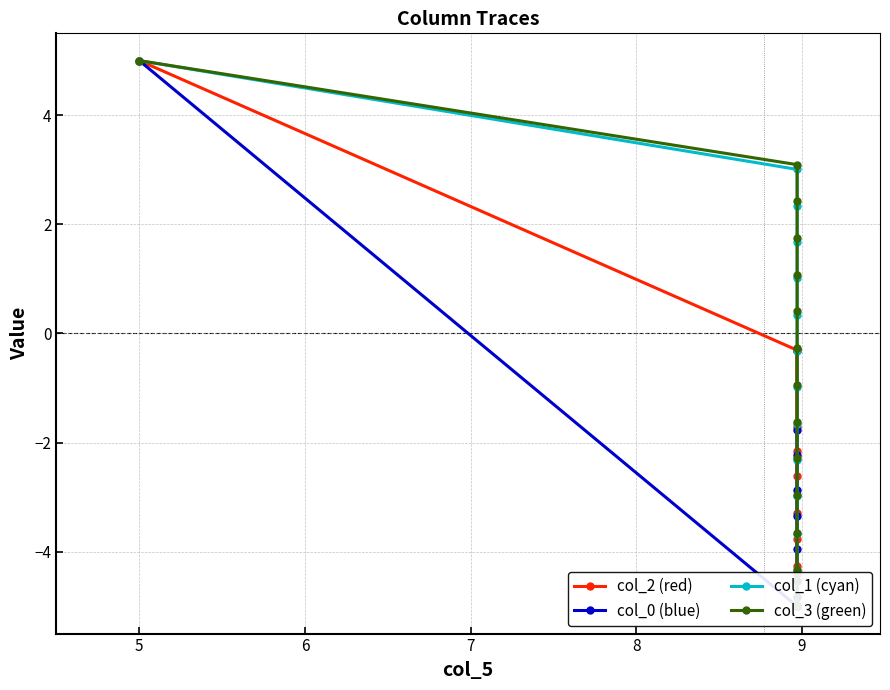

Reading left to right, what are all the values shown in this chart?

col_2 (red): 5.0	-0.3	-0.3	-0.3	-0.3	-0.3	-0.3	-0.3	-0.3	-0.3	-4.3	-0.3	-0.3	-5.0	-4.4	-3.8	-3.3	-2.6	-2.1	-1.7
col_0 (blue): 5.0	-5.0	-5.0	-5.0	-5.0	-5.0	-5.0	-5.0	-5.0	-5.0	-5.0	-4.8	-5.0	-5.0	-4.5	-4.0	-3.3	-2.9	-2.2	-1.8
col_1 (cyan): 5.0	3.0	2.3	1.7	1.0	0.3	-0.3	-1.0	-1.7	-2.3	-3.0	-3.7	-4.3	-5.0	-5.0	-5.0	-5.0	-5.0	-5.0	-5.0
col_3 (green): 5.0	3.1	2.4	1.7	1.1	0.4	-0.3	-0.9	-1.6	-2.3	-3.0	-3.7	-4.3	-5.0	-5.0	-5.0	-5.0	-5.0	-5.0	-5.0